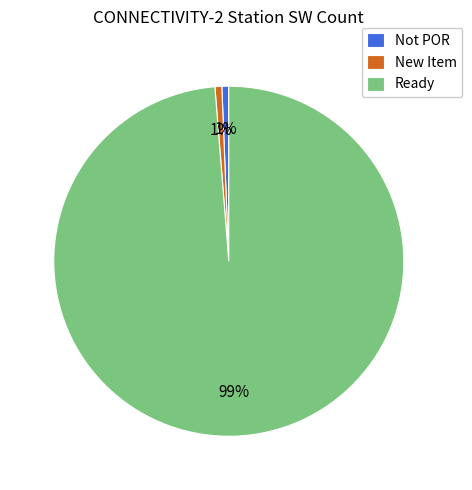

What percentage is the New Item slice, to the nearest percent?

1%